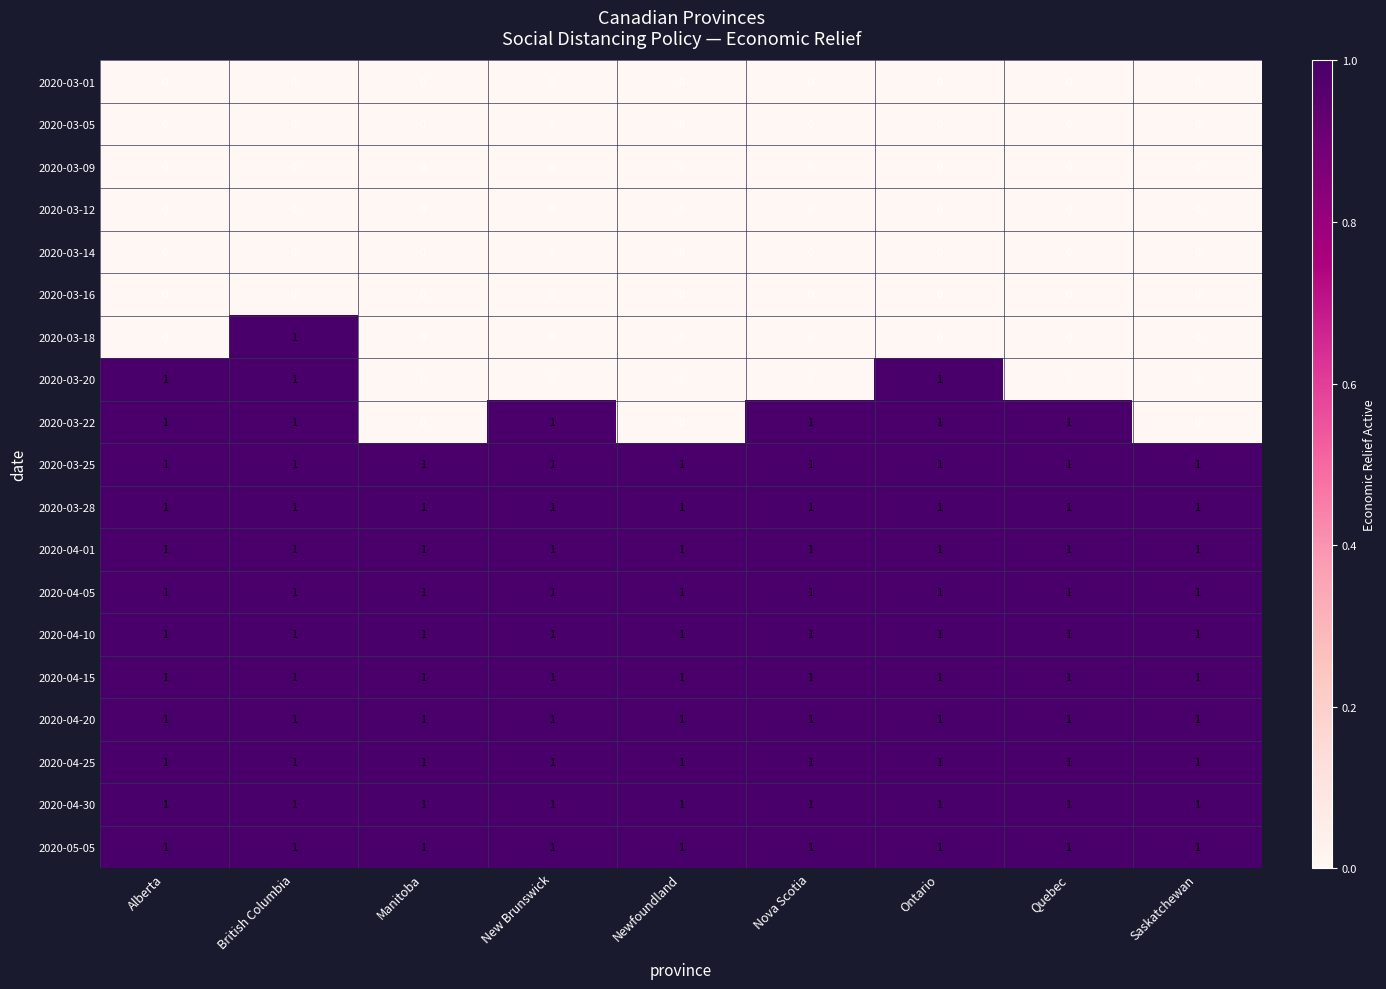

Is the value of 2020-04-10 at Newfoundland greater than the value of 2020-03-01 at Saskatchewan?

Yes